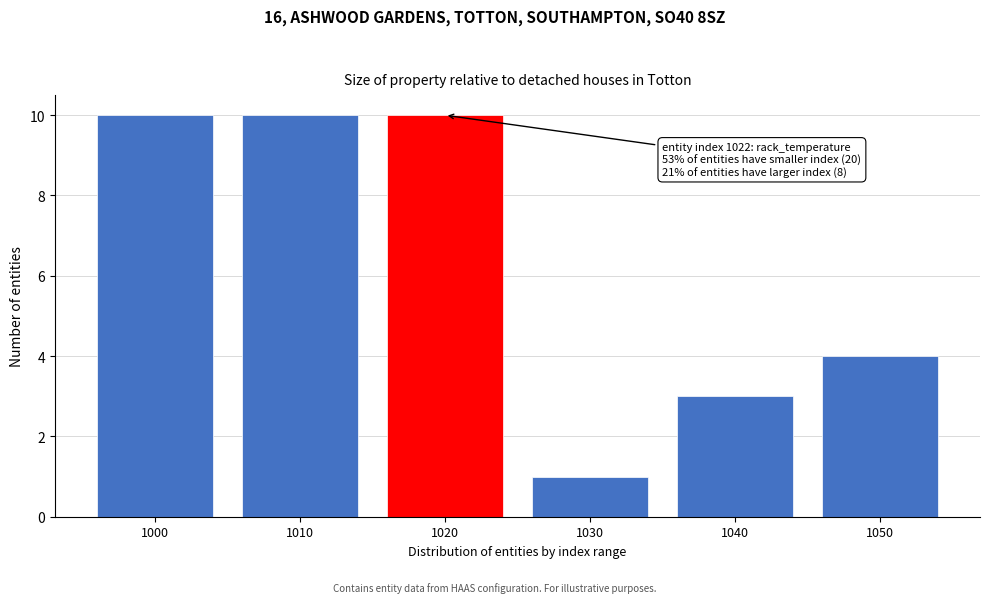

Reading right to left, extract all data points from this chart.

1050=4	1040=3	1030=1	1020=10	1010=10	1000=10